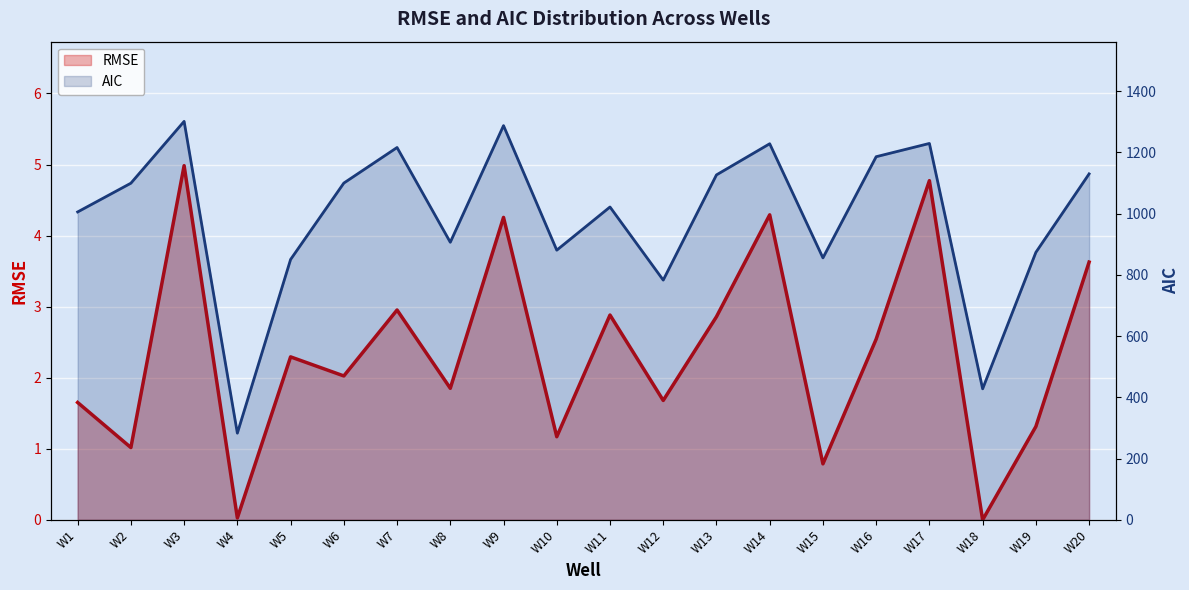

What is the sum of the AIC values at W19 and W18?

1301.5